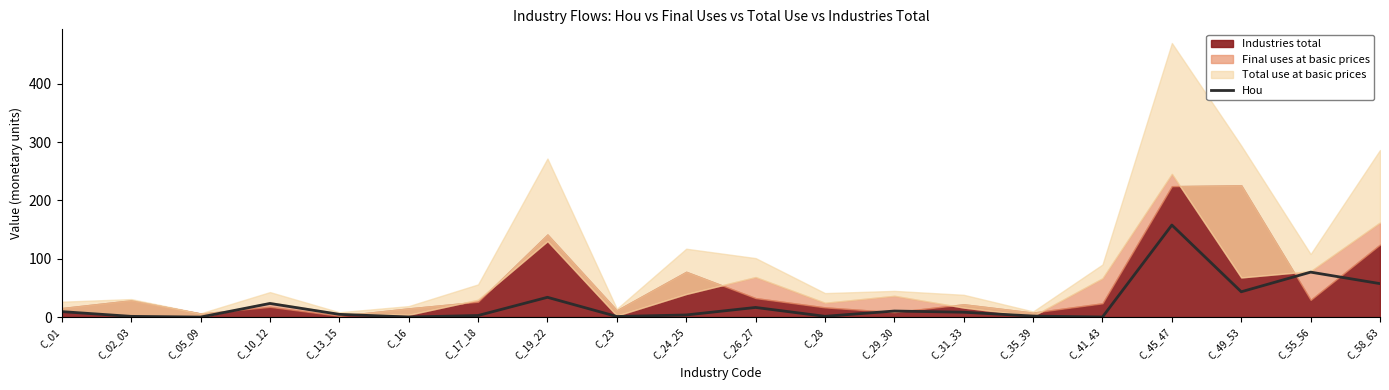

Read the value at C_35_39.

1.7